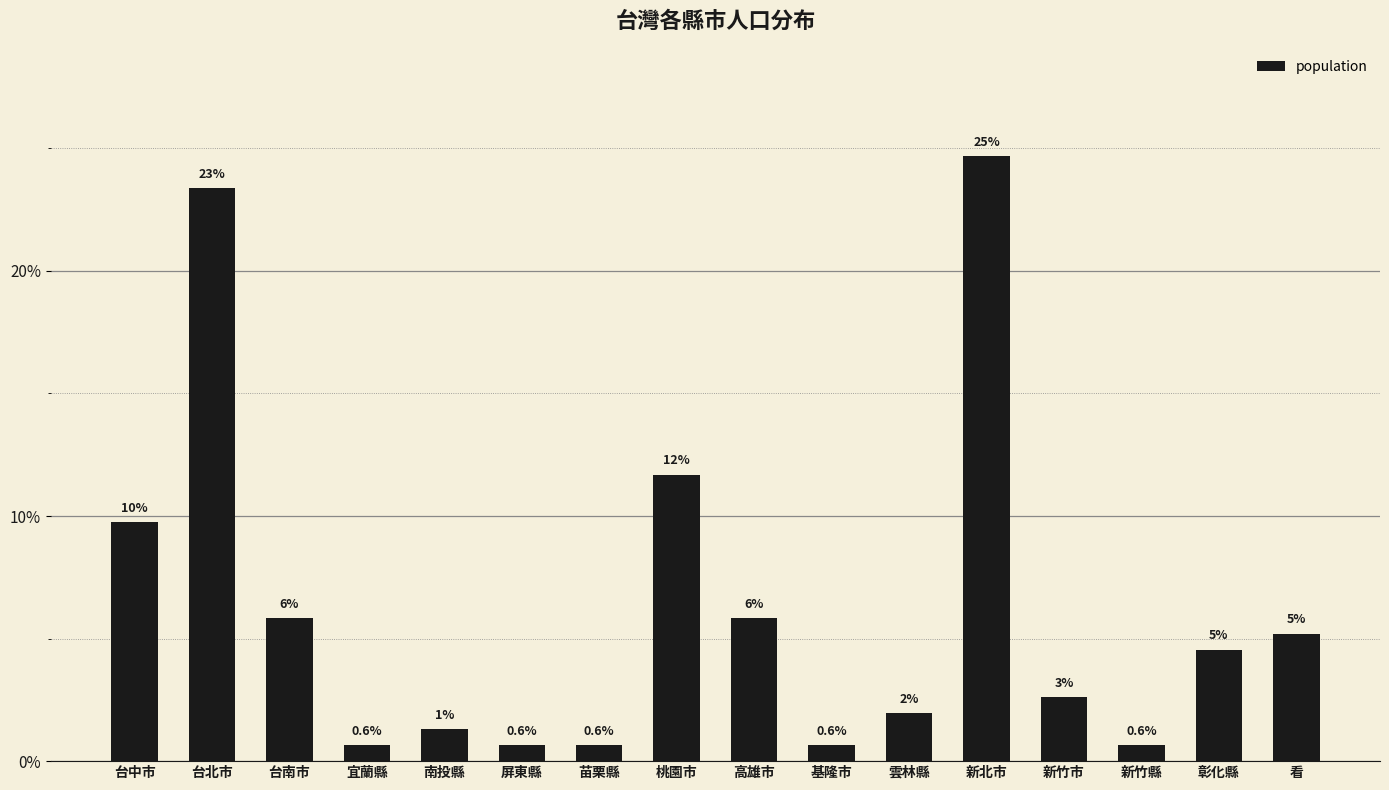

What is the maximum value shown in the chart?

24.7